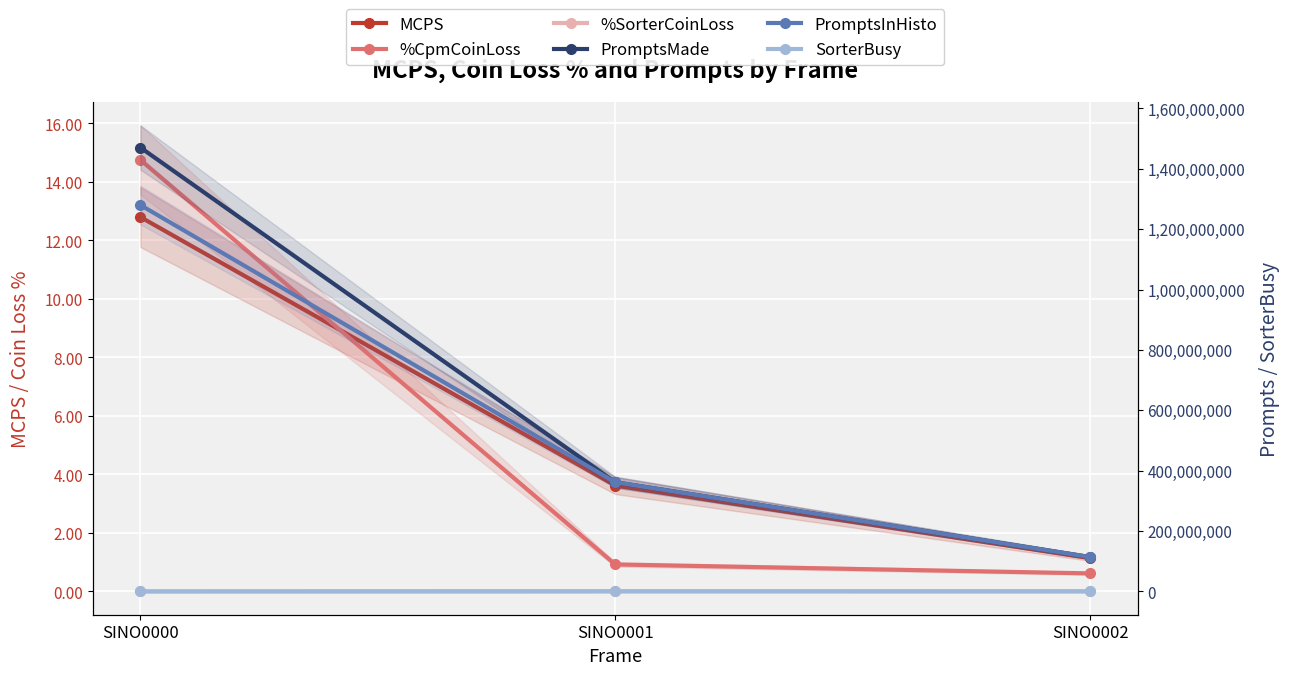

At which category does the chart reach its peak across all series?

SINO0000